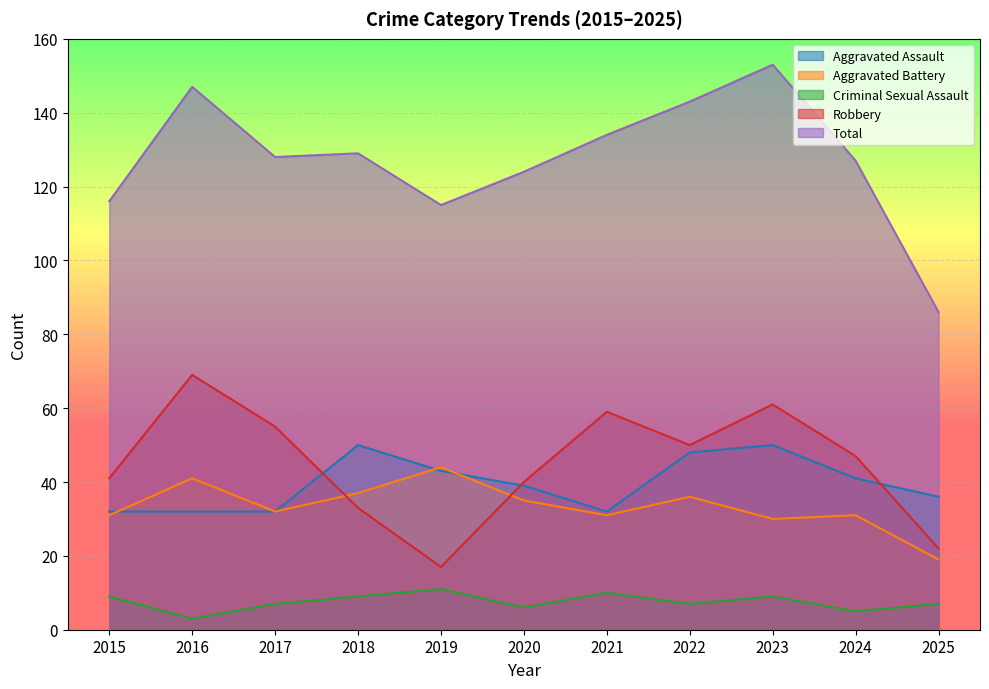

True or false: Aggravated Assault and Total intersect in this chart.

False